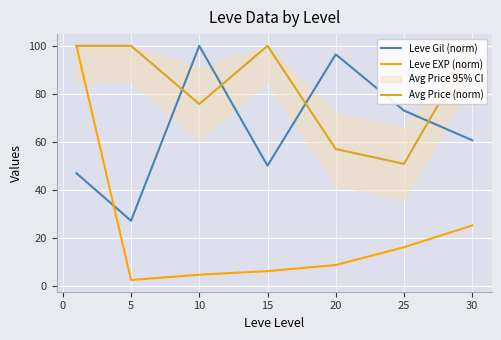

Which series has the largest range (max minus min)?

Leve EXP (norm)